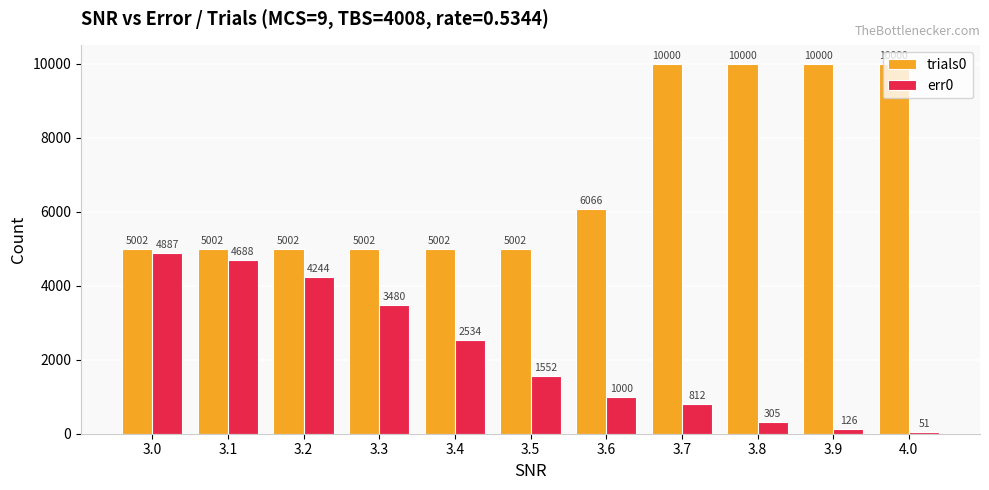

What is the maximum value for trials0?

10000